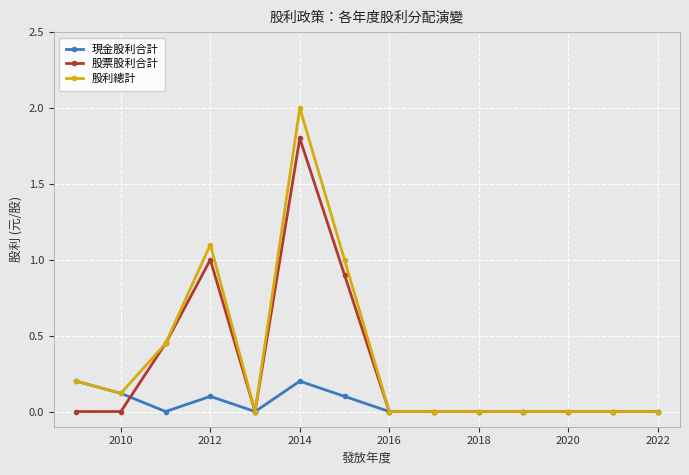

At which category is the sum across all series the highest?

2014